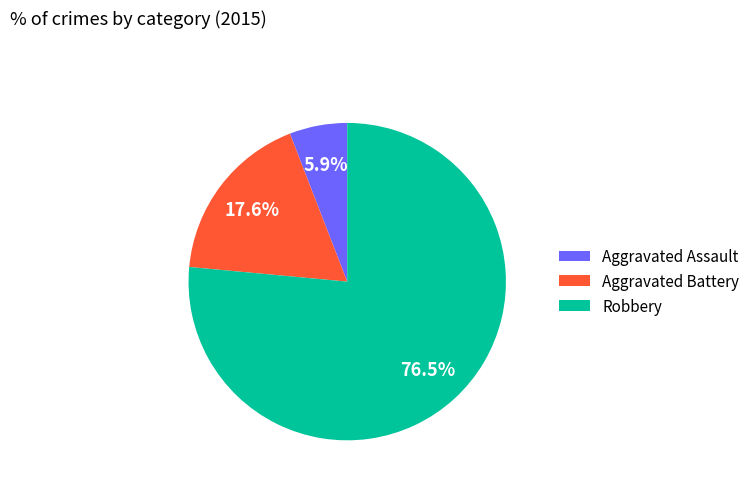

How many segments does this pie chart have?

3